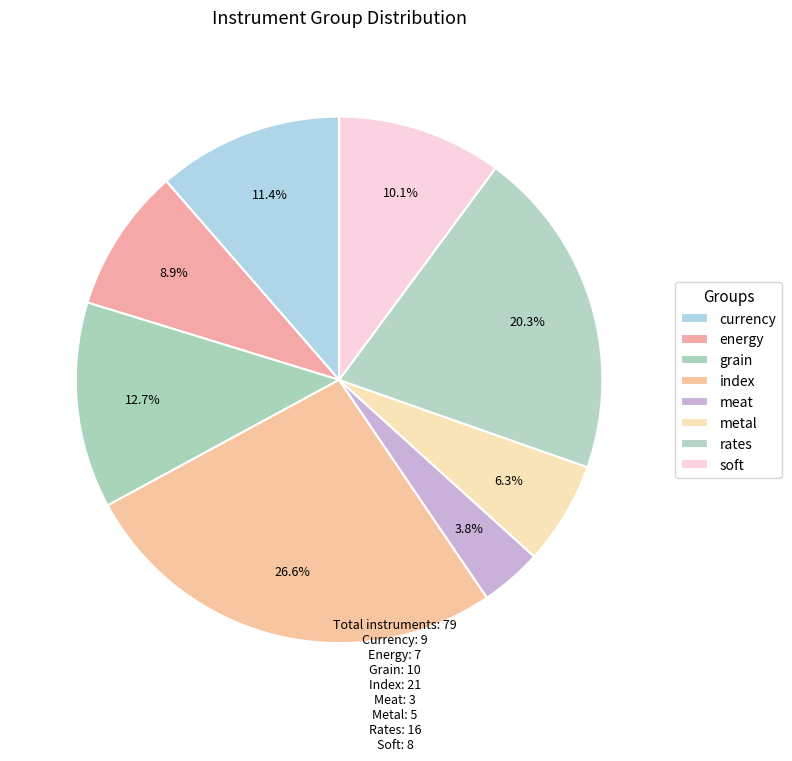

To the nearest percent, what is the average slice percentage?

12%